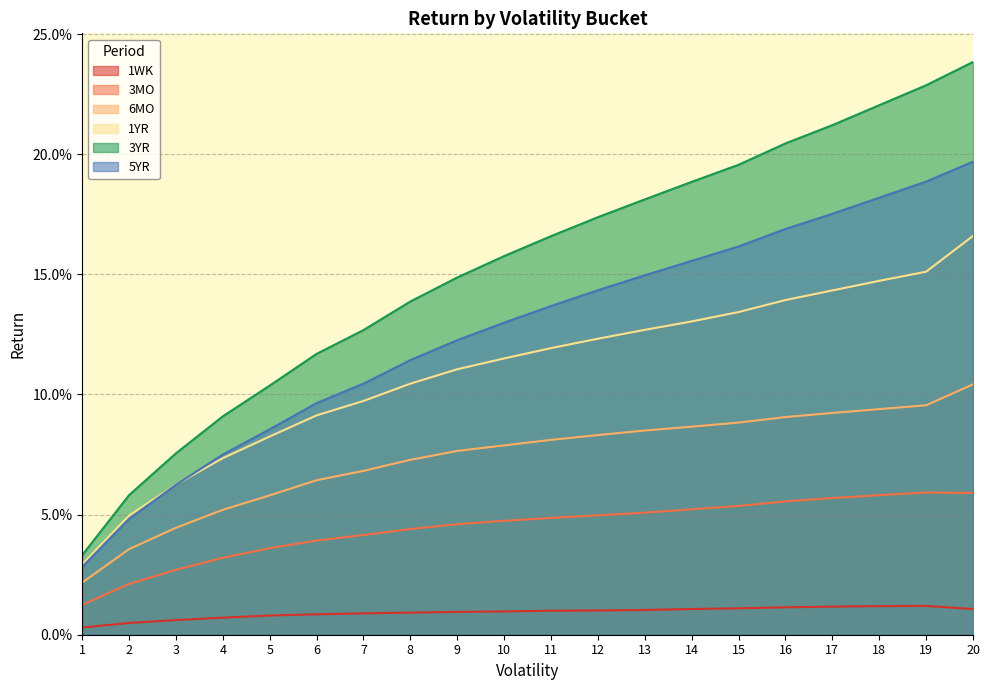

What is the spread (max minus min) of values at 9?

0.1